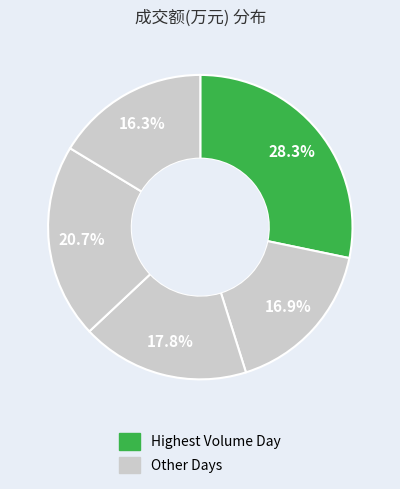

Count the number of slices in the pie.

5